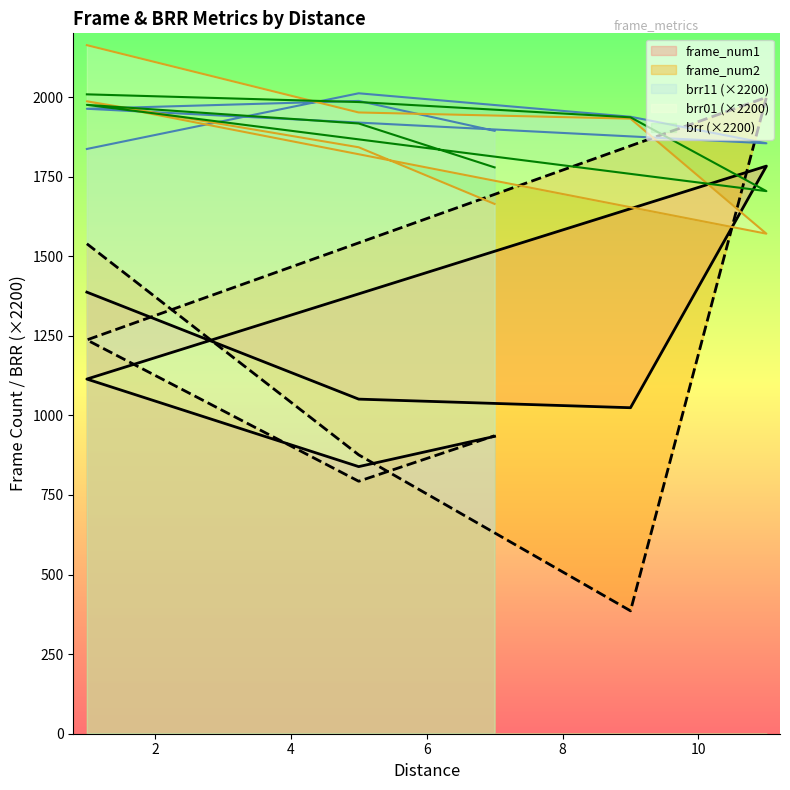

Reading left to right, extract all data points from this chart.

frame_num1: 1387.0	1051.0	1024.0	1783.0	1114.0	839.0	934.0
frame_num2: 1539.0	876.0	386.0	1999.0	1237.0	793.0	936.0
brr11: 1836.8	2011.7	1938.0	1854.6	1963.1	1987.7	1893.8
brr01: 2162.8	1951.4	1932.0	1570.6	1986.6	1842.1	1664.1
brr: 2008.4	1984.2	1936.2	1704.3	1975.4	1916.9	1778.9